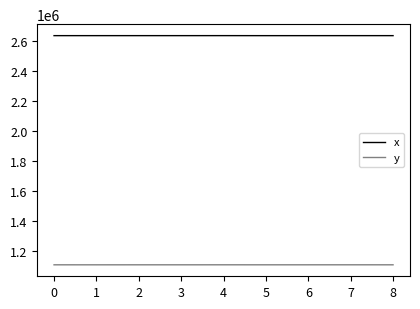

True or false: x and y cross at least once.

False